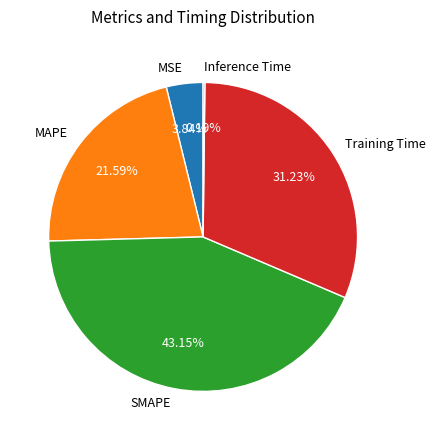

Does any single category account for the majority?

No